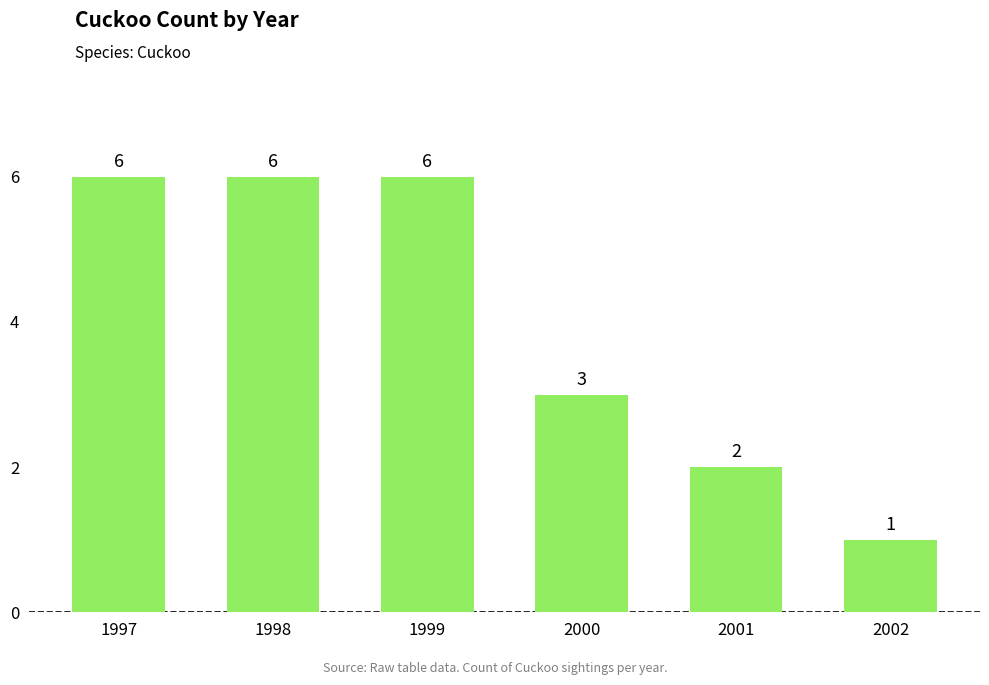

What value does the data have at 1999?

6